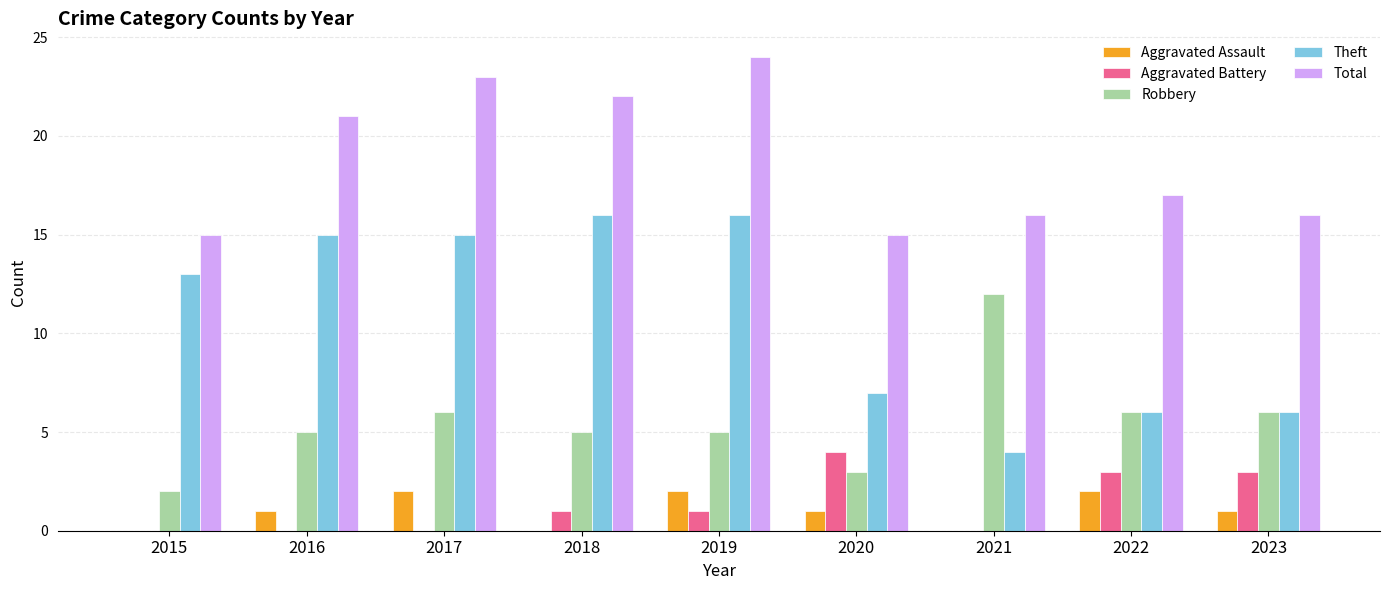

Which series has the largest range (max minus min)?

Theft